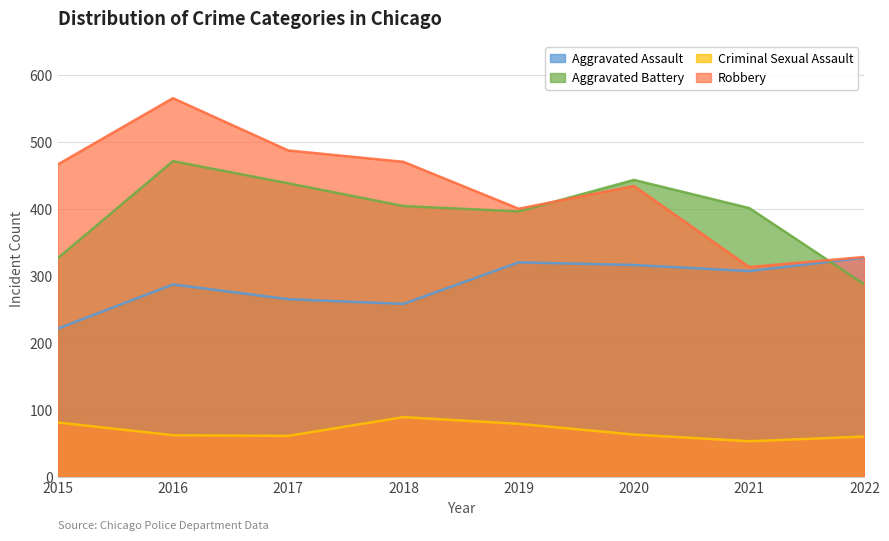

True or false: Robbery has more than 1 interior local peaks.

True